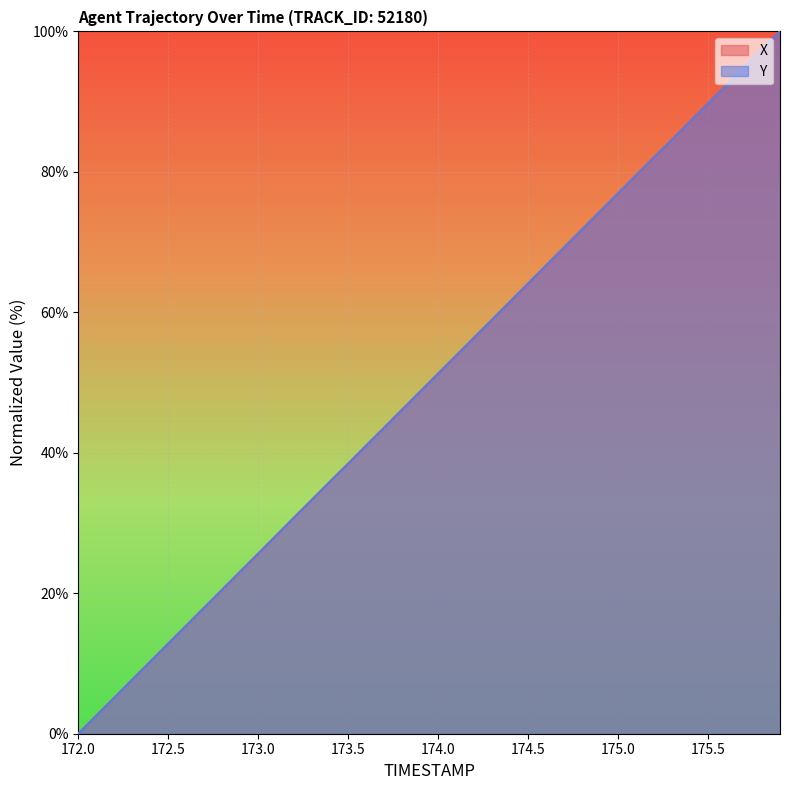

What is the difference between the second highest and minimum values in the Y series?

97.4